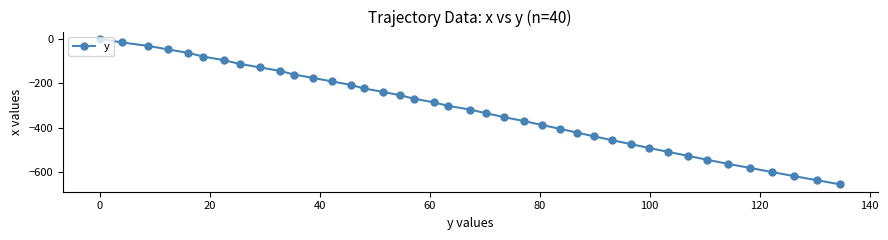

What is the smallest value displayed?

-655.8